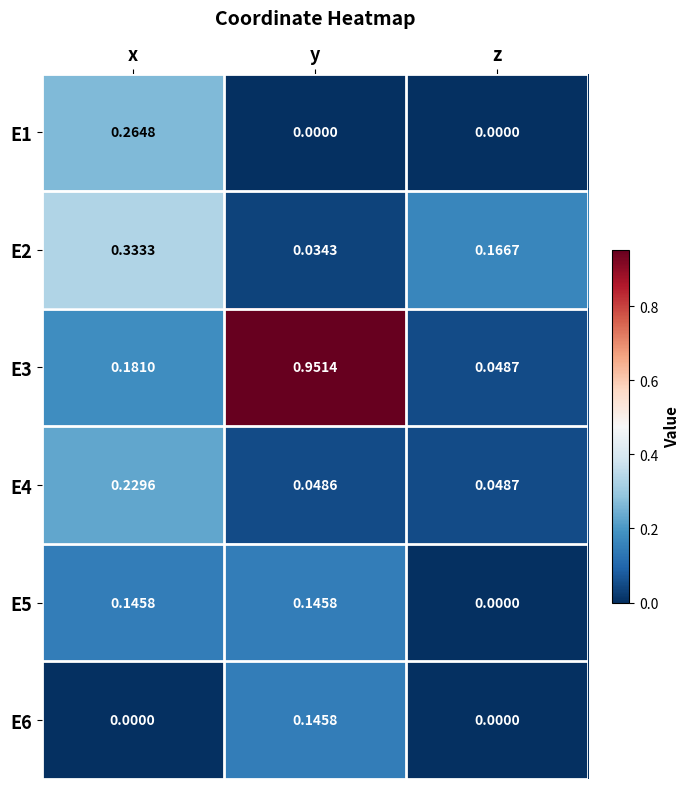

At which label does E1 reach its peak?

x